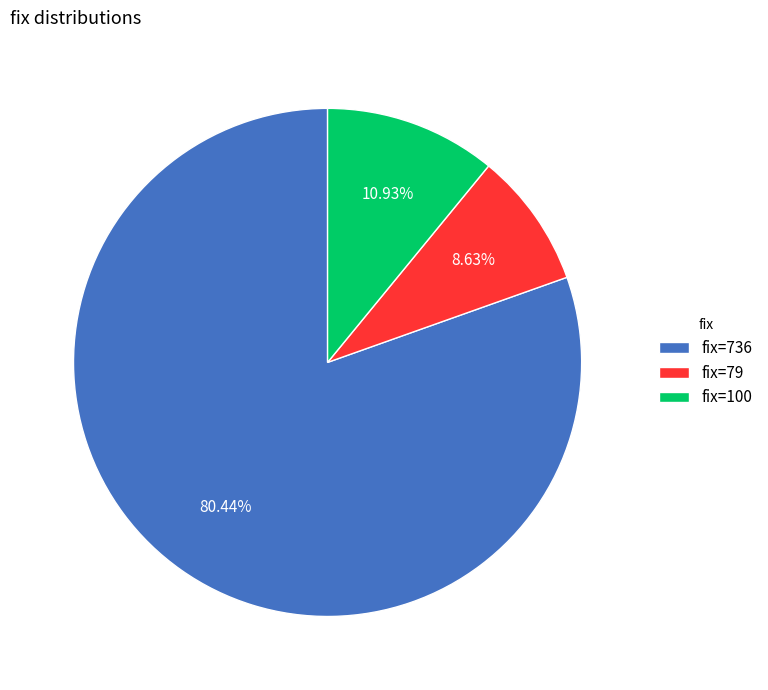

What is the largest slice in the pie chart?

fix=736